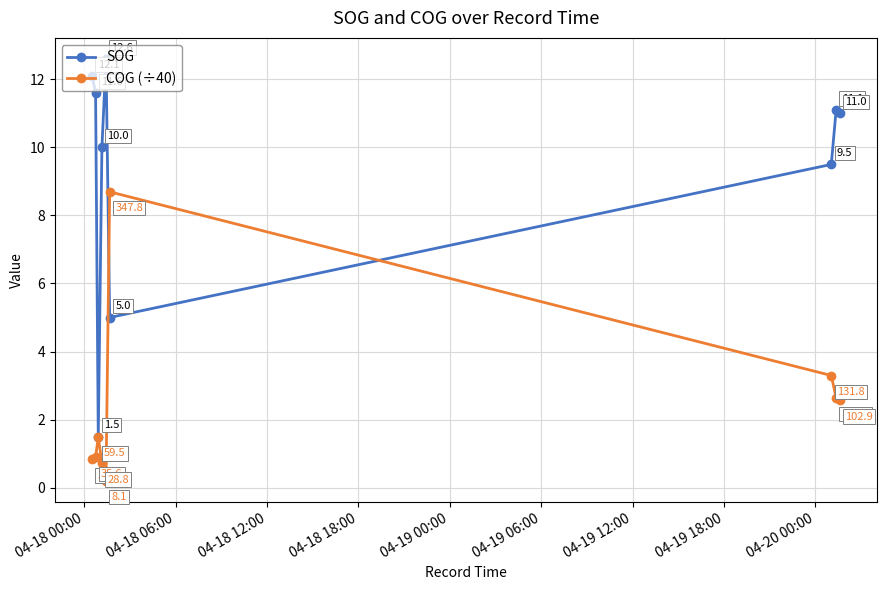

In COG (÷40), how many points are higher than both neighbors (excluding endpoints)?

2